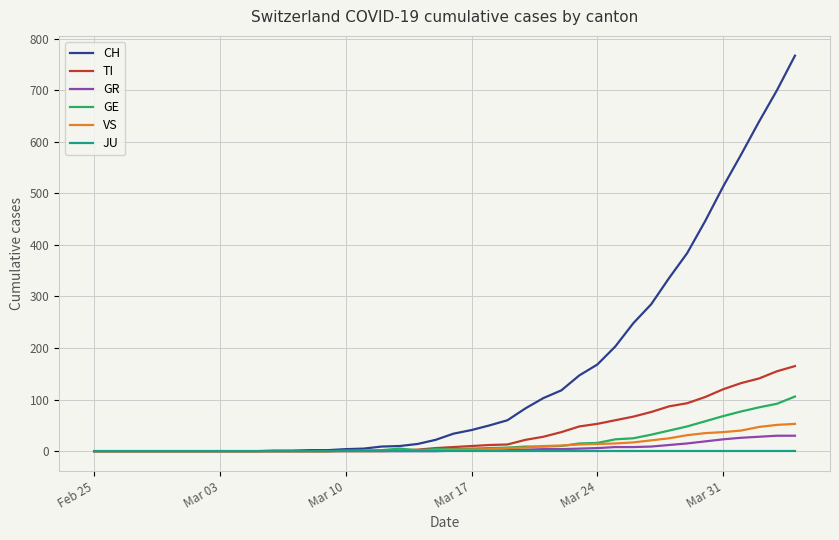

Which series has the largest range (max minus min)?

CH